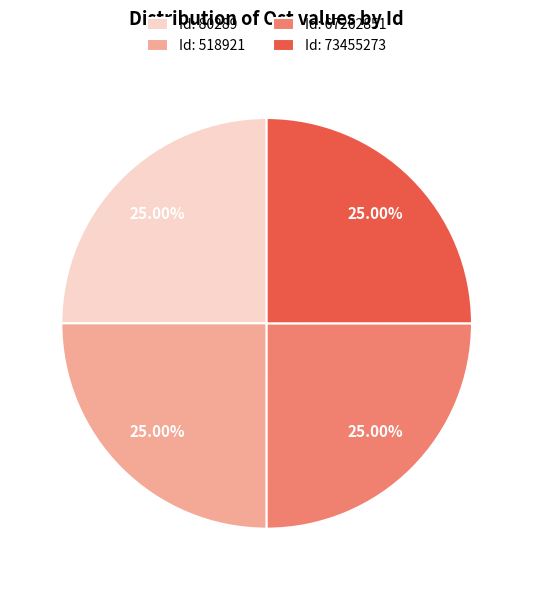

Approximately how many times larger is the value at Id: 73455273 compared to Id: 67262851?

1.0